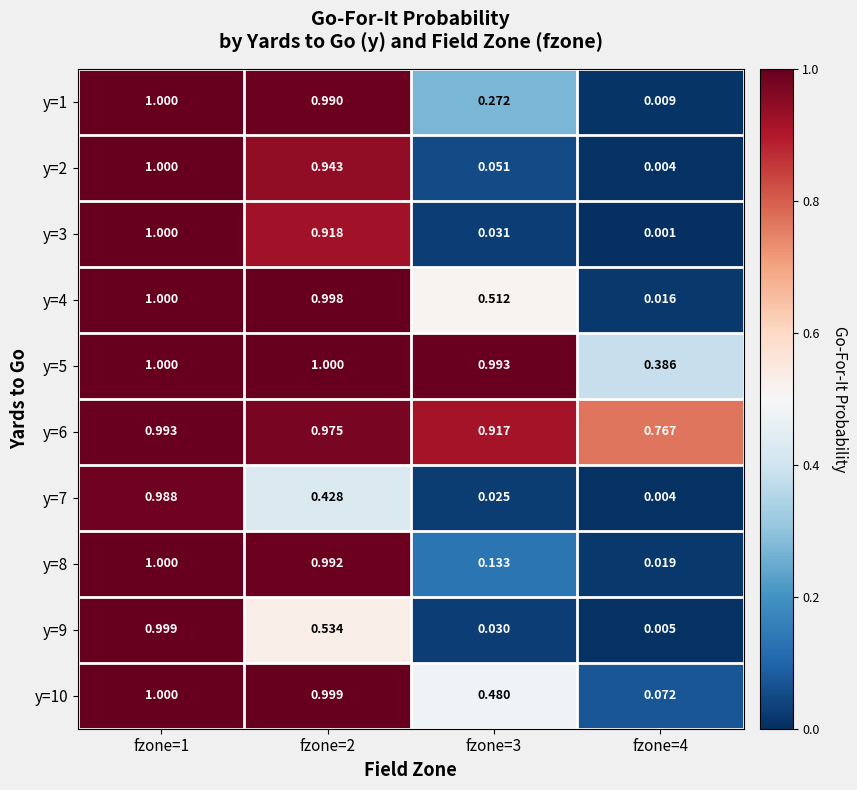

Count the number of categories in the chart.

4